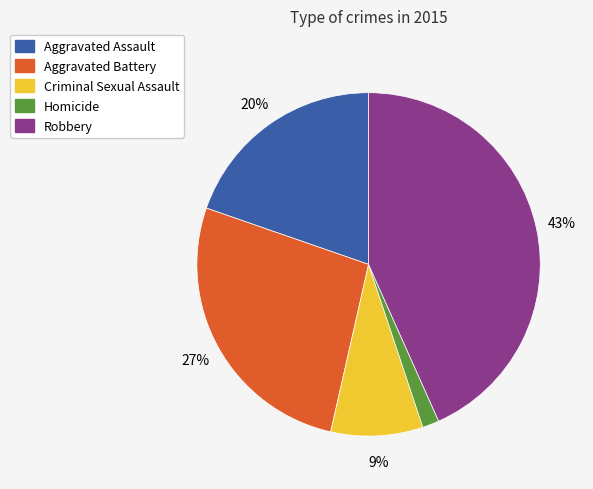

Approximately how many times larger is the value at Robbery compared to Aggravated Battery?

1.6